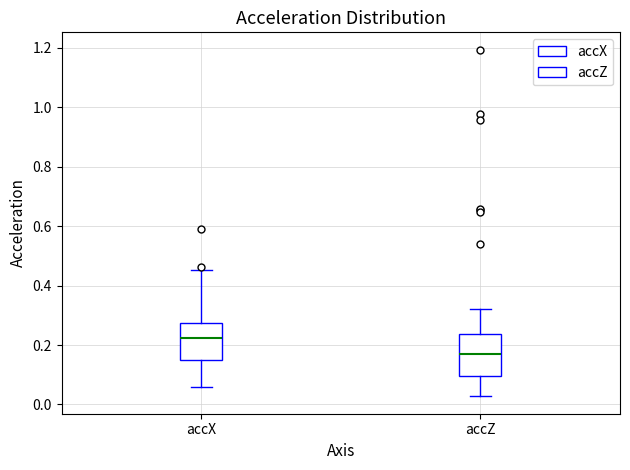

Which box has the highest median line?

accX